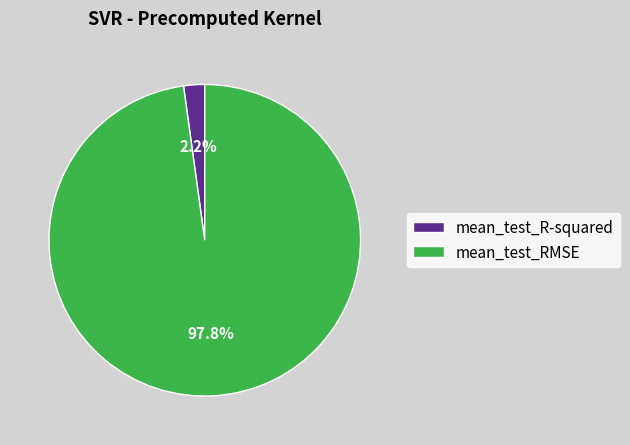

Which category has the smallest portion of the pie?

mean_test_R-squared